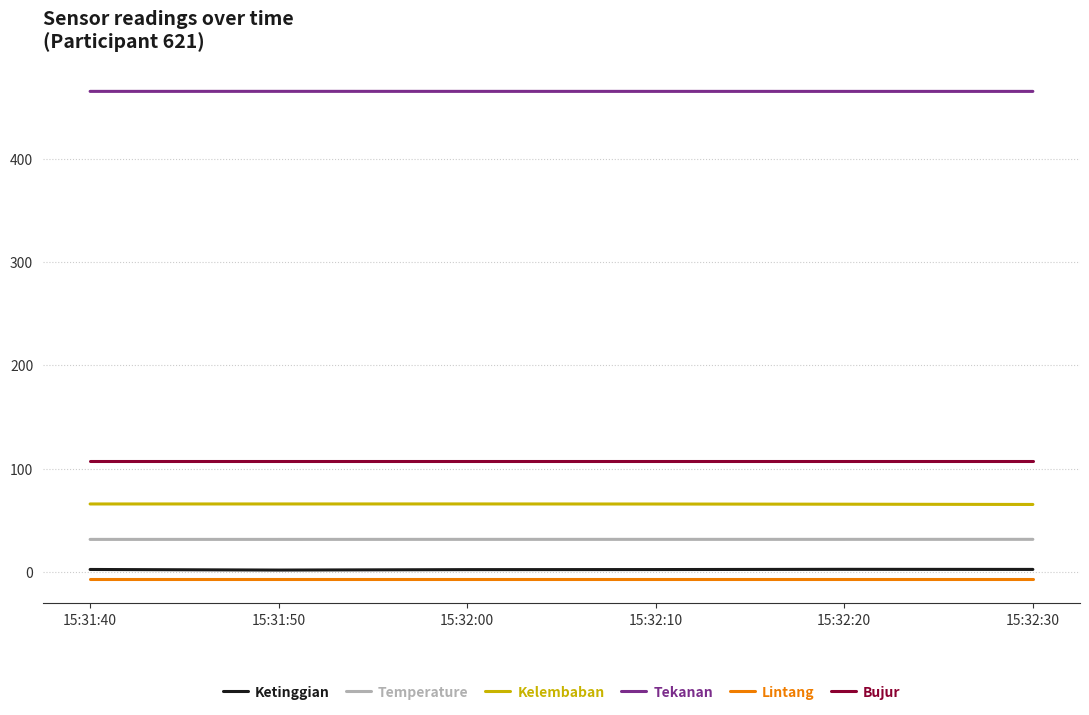

Count the Kelembaban values in the range 65 to 66.

6